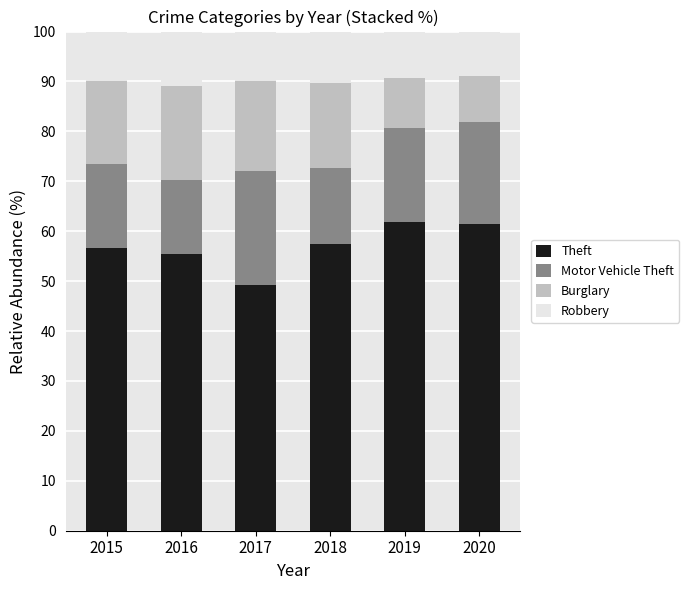

Reading right to left, transcribe the values for Theft.

2020=61.4	2019=61.8	2018=57.4	2017=49.3	2016=55.4	2015=56.6